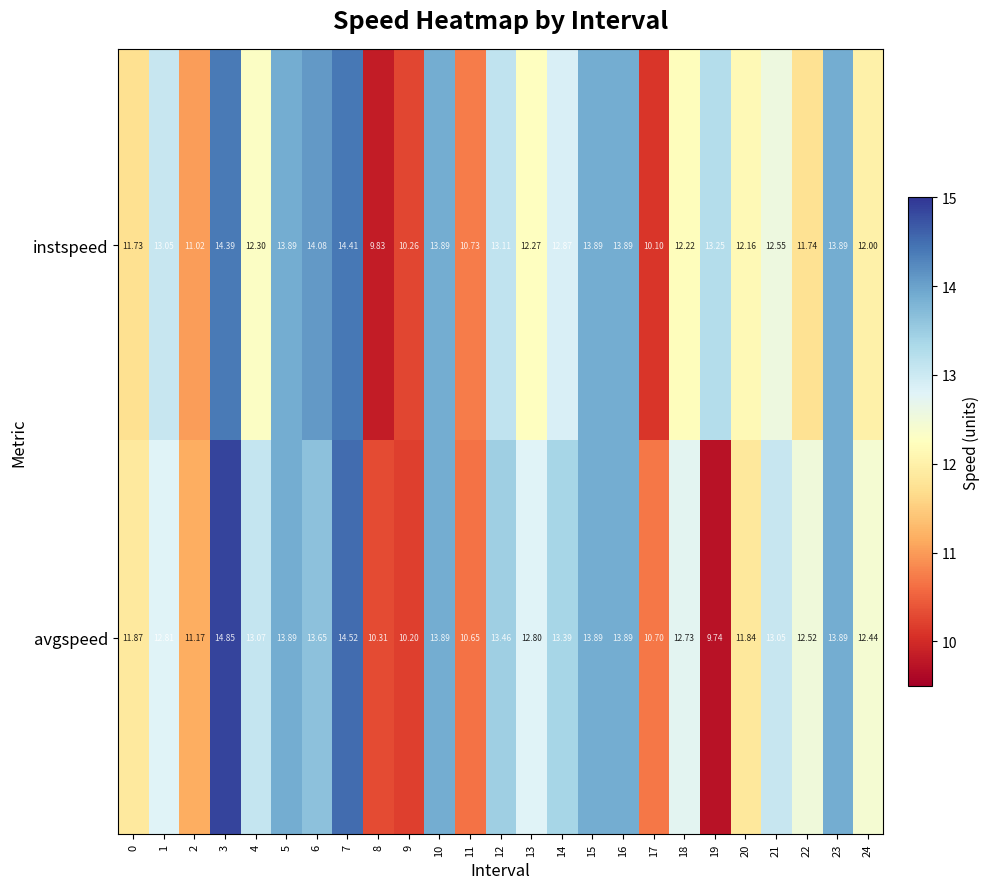

Between 12 and 22, which series saw the biggest shift?

instspeed